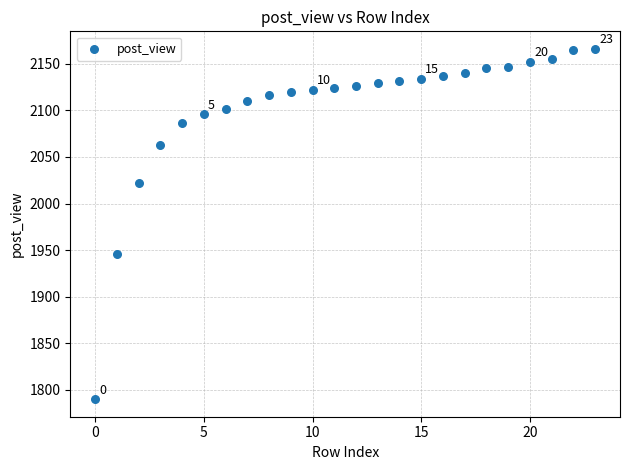

What Y value in the scatter plot is closest to 1978?

1946